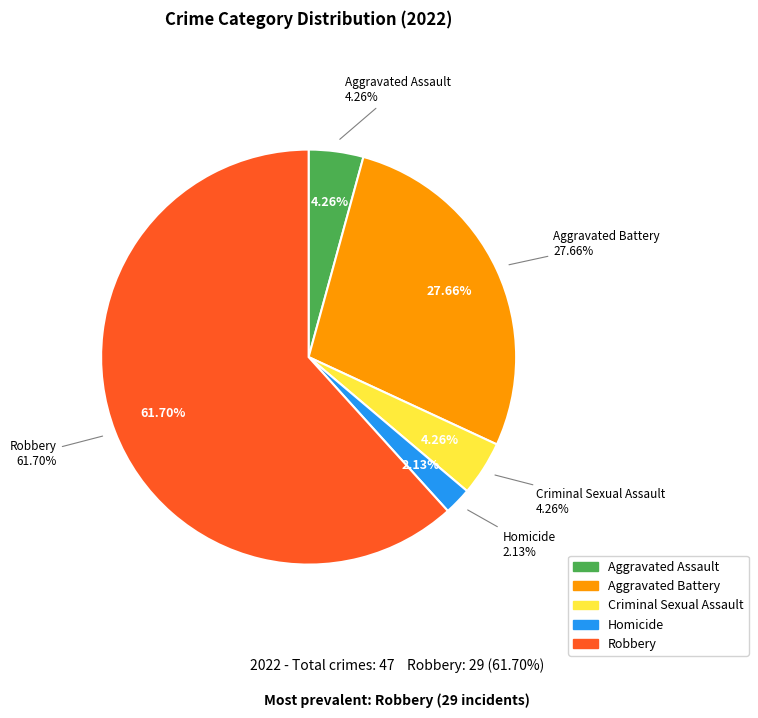

The Robbery slice represents 62% of the pie. True or false?

True